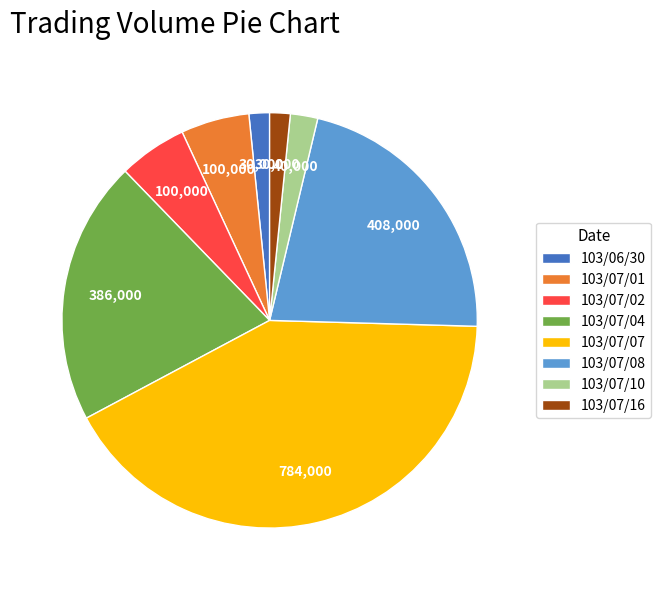

Is it true that 103/07/08 is 9% of the pie?

False